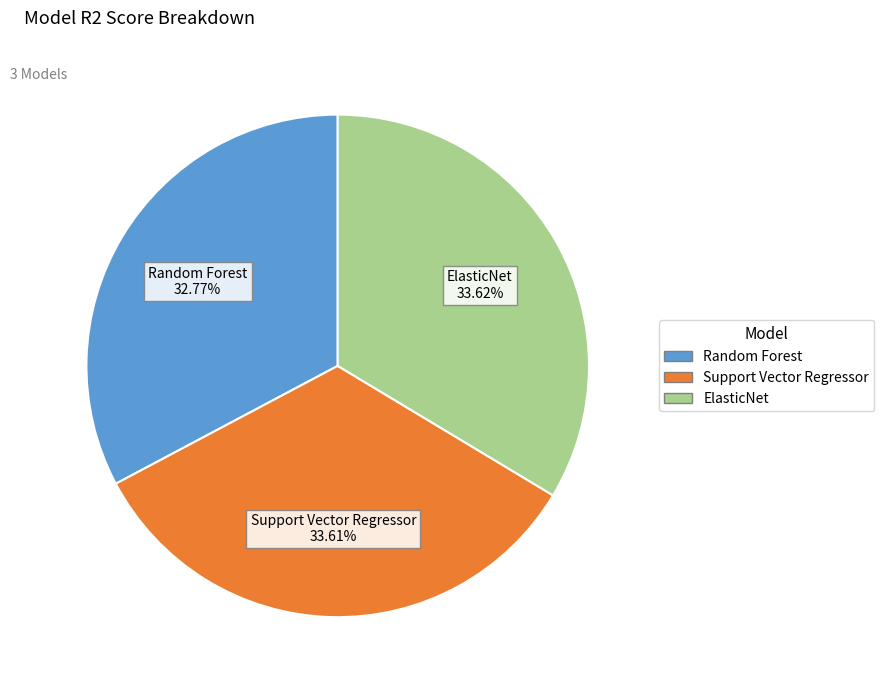

What is the smallest slice in the pie chart?

Random Forest